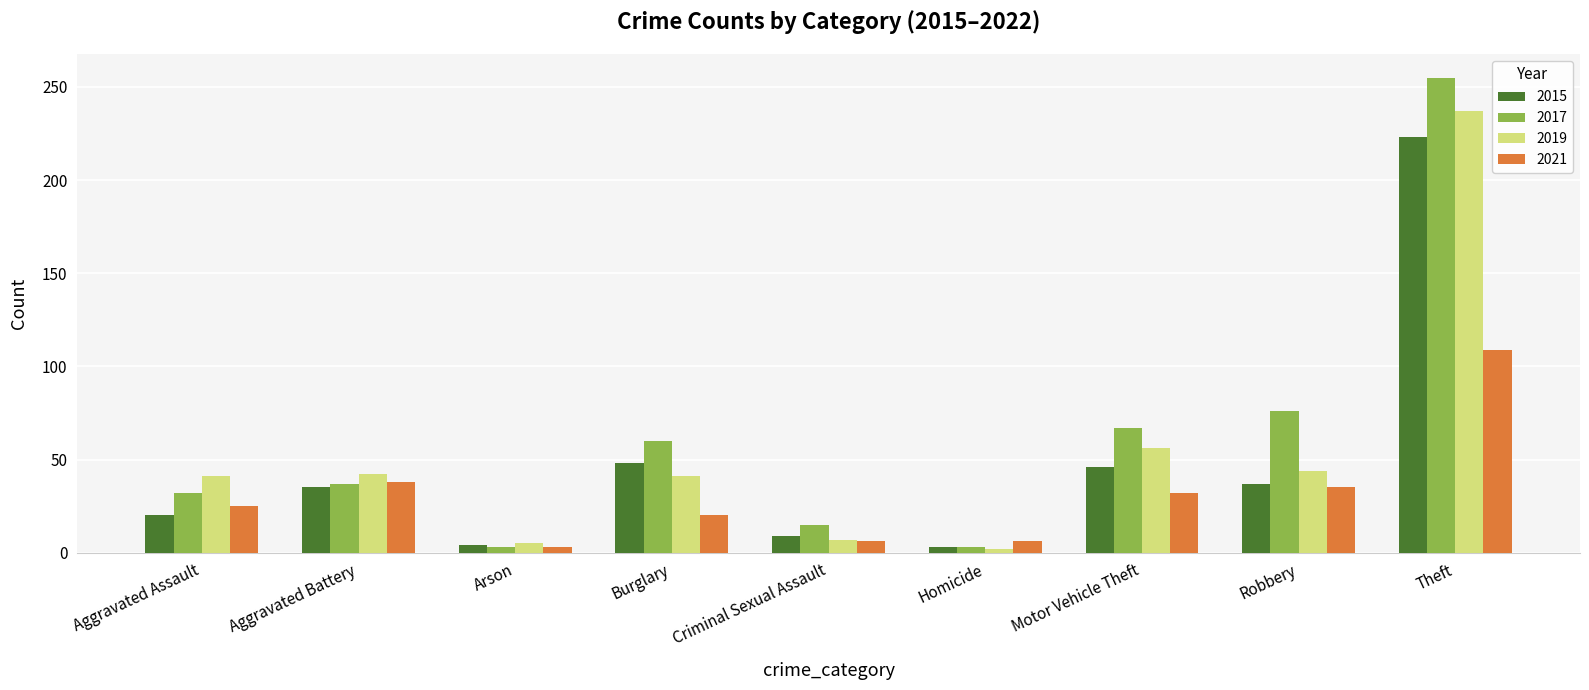

What is the difference between the maximum and minimum values in the 2017 series?

252